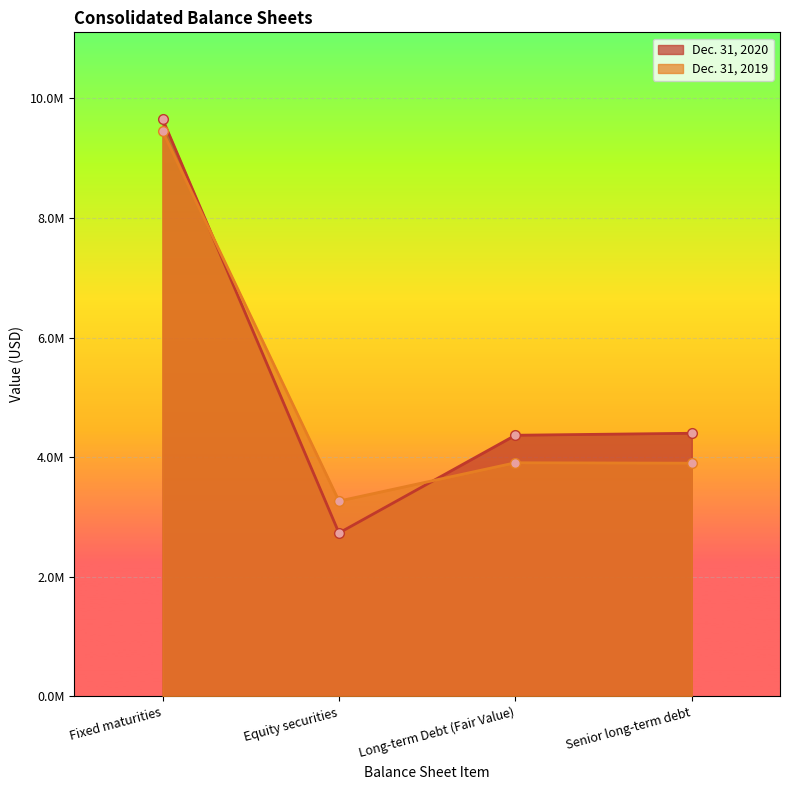

At which category does the chart reach its minimum across all series?

Equity securities